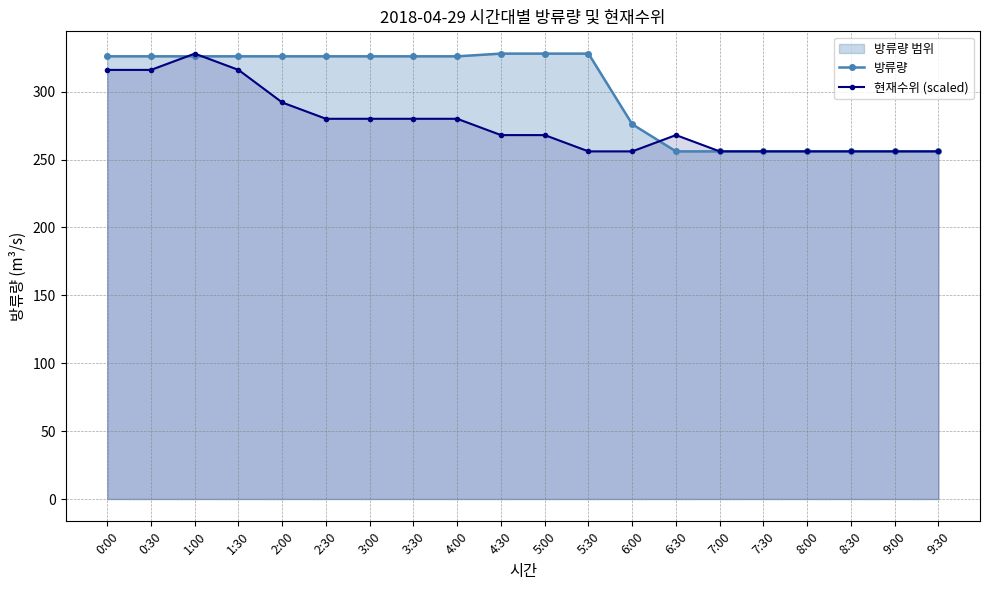

What is the average value of the 방류량 series?

299.3